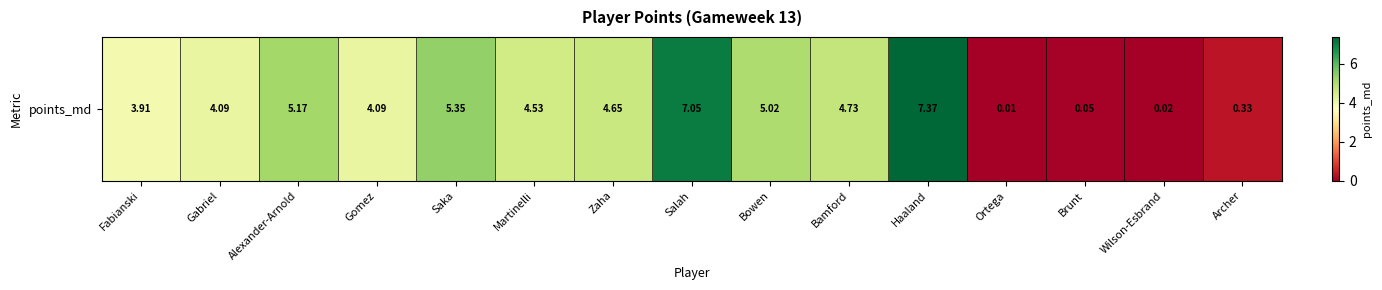

What is the change in value from Salah to Wilson-Esbrand?

-7.0